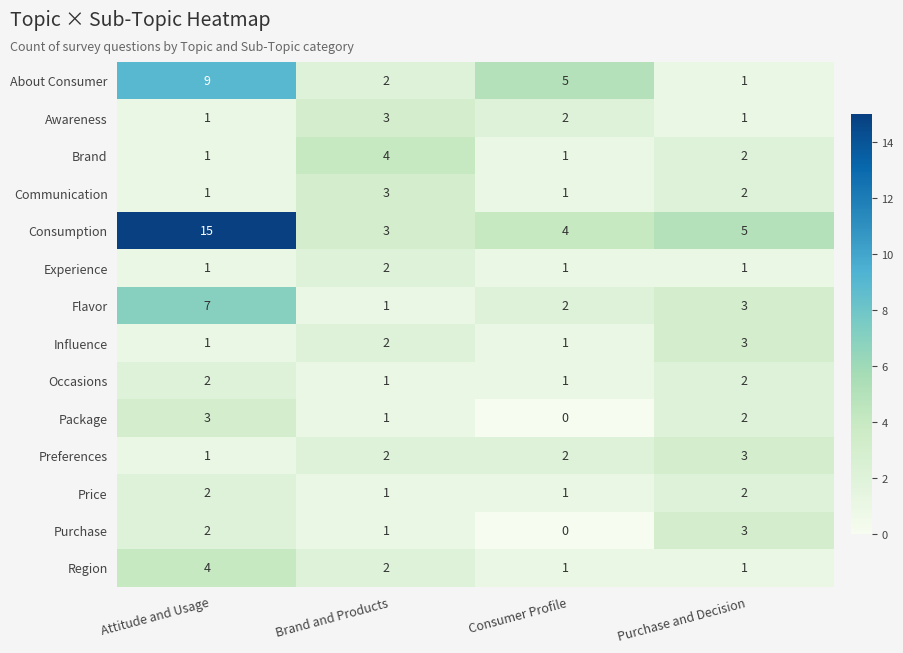

Read the Purchase value at Purchase and Decision.

3